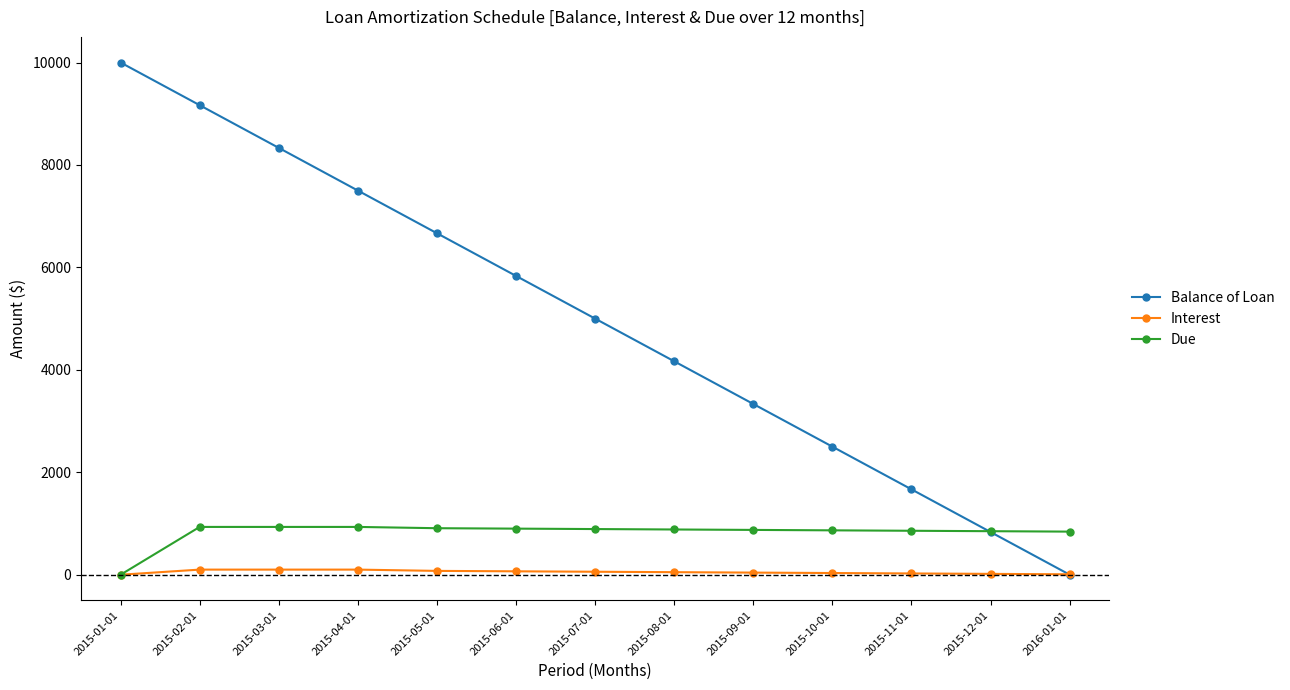

At how many categories does at least one series exceed 3565?

8